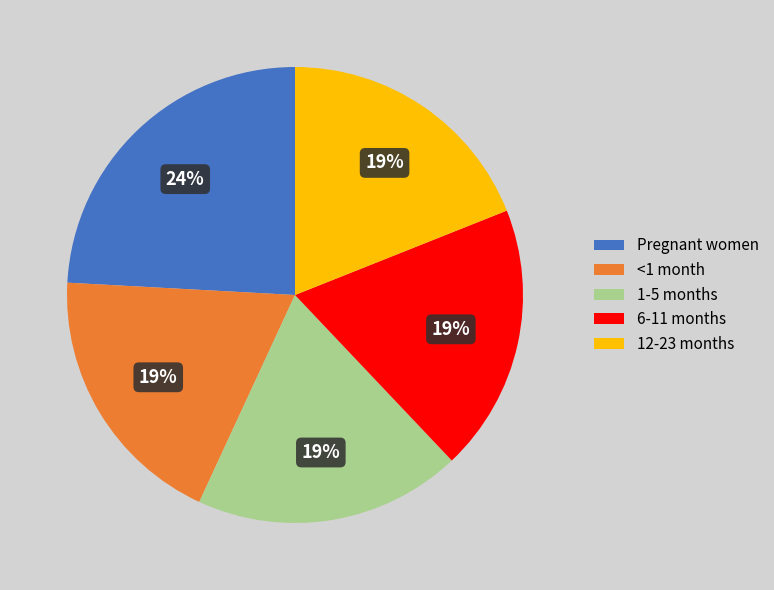

To the nearest percent, what is the combined percentage of 12-23 months and Pregnant women?

43%